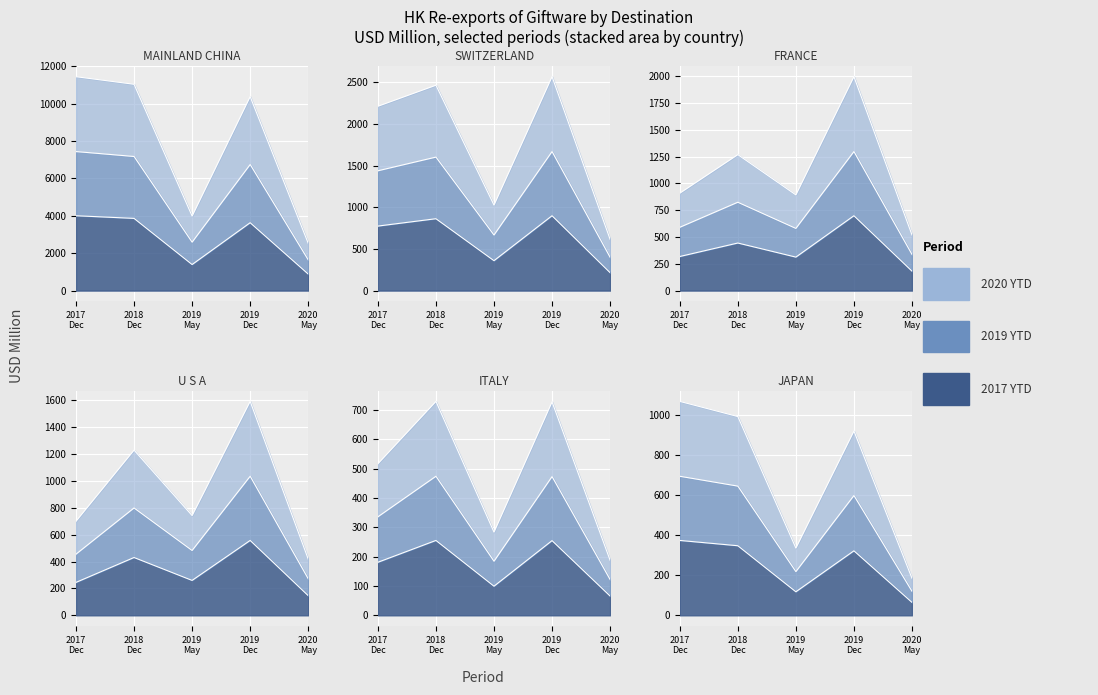

How many times do 201905 and 201812 cross each other?

2